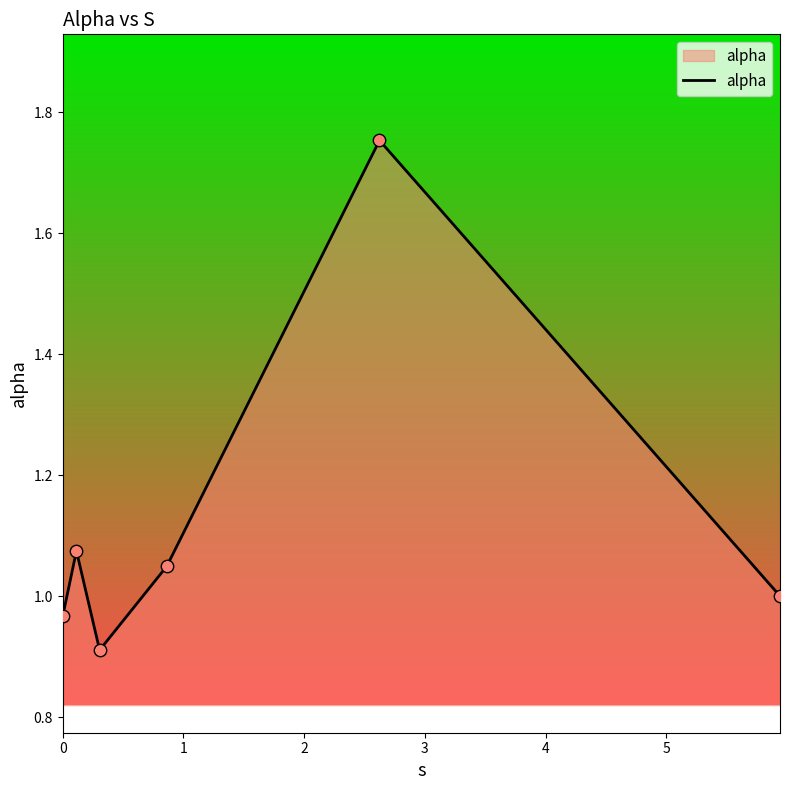

True or false: there are more than 1 points higher than both neighbors.

True